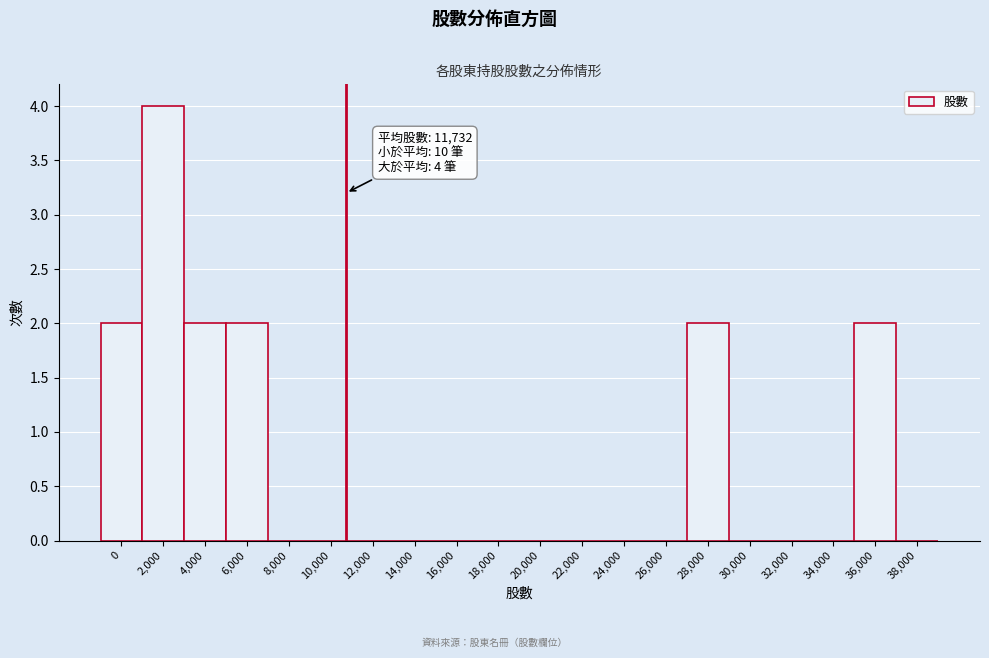

Reading left to right, list all the values displayed in this chart.

0=2	2,000=4	4,000=2	6,000=2	8,000=0	10,000=0	12,000=0	14,000=0	16,000=0	18,000=0	20,000=0	22,000=0	24,000=0	26,000=0	28,000=2	30,000=0	32,000=0	34,000=0	36,000=2	38,000=0